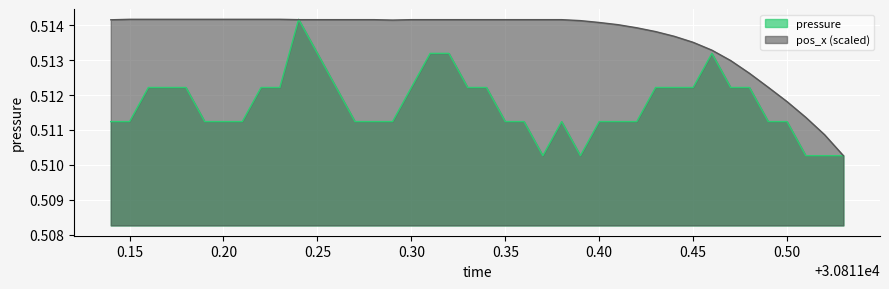

The value of pressure at 0.20 is 0.7. True or false?

False